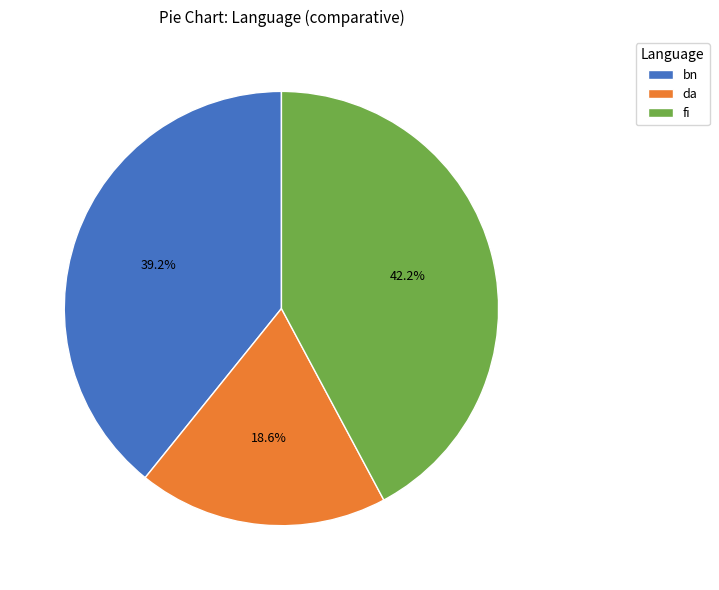

True or false: fi accounts for 54% of the total.

False